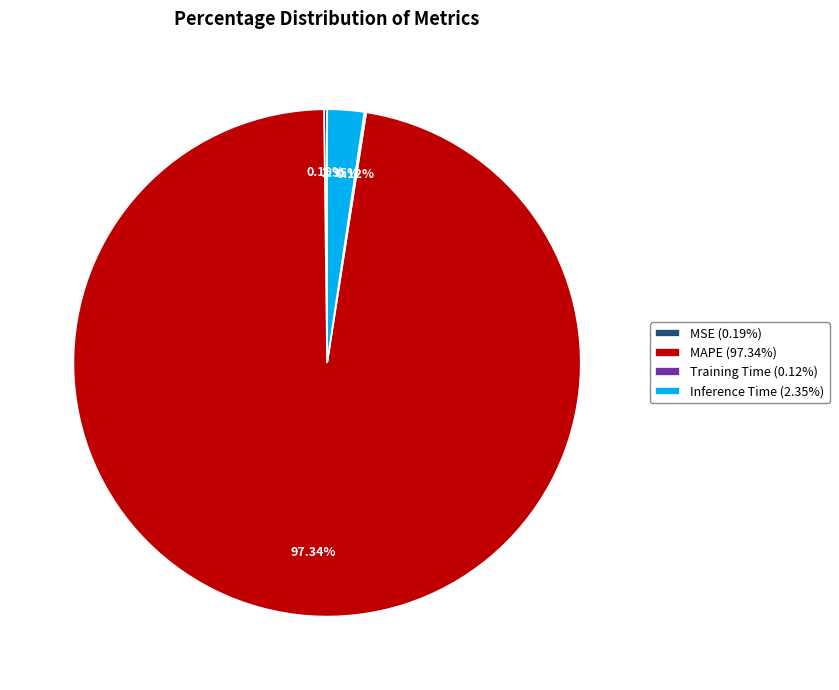

Does Inference Time (2.35%) account for over 50% of the chart?

No